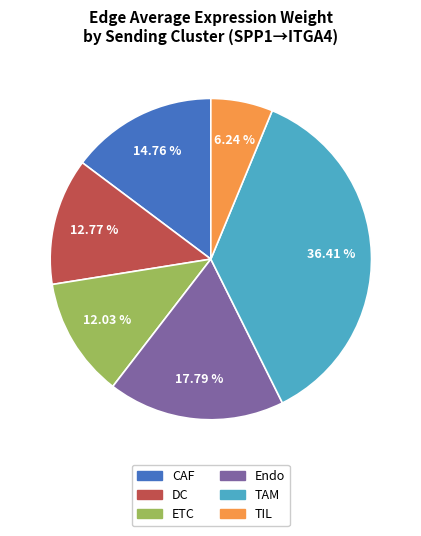

Is there a majority slice in this chart?

No